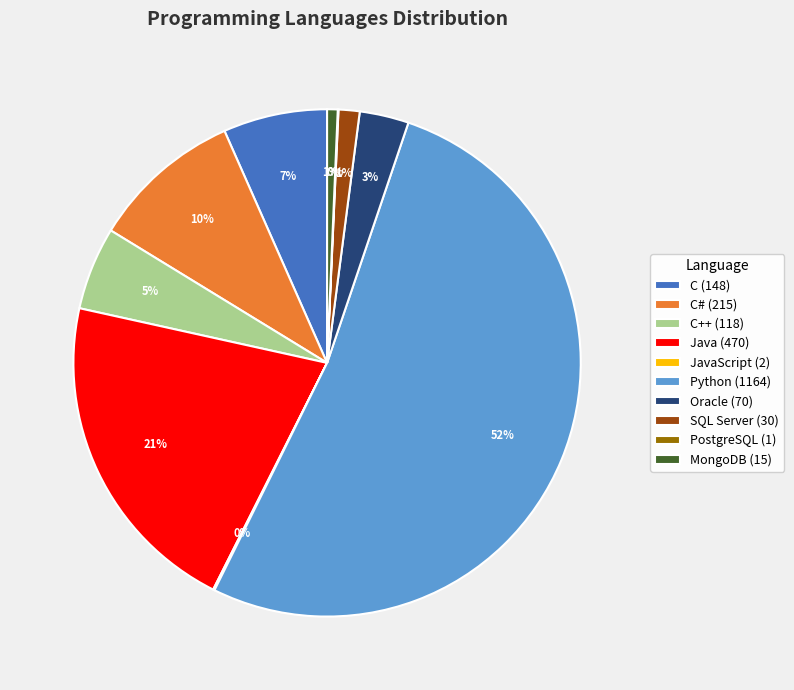

To the nearest percent, what percentage of the pie is C++ (118)?

5%